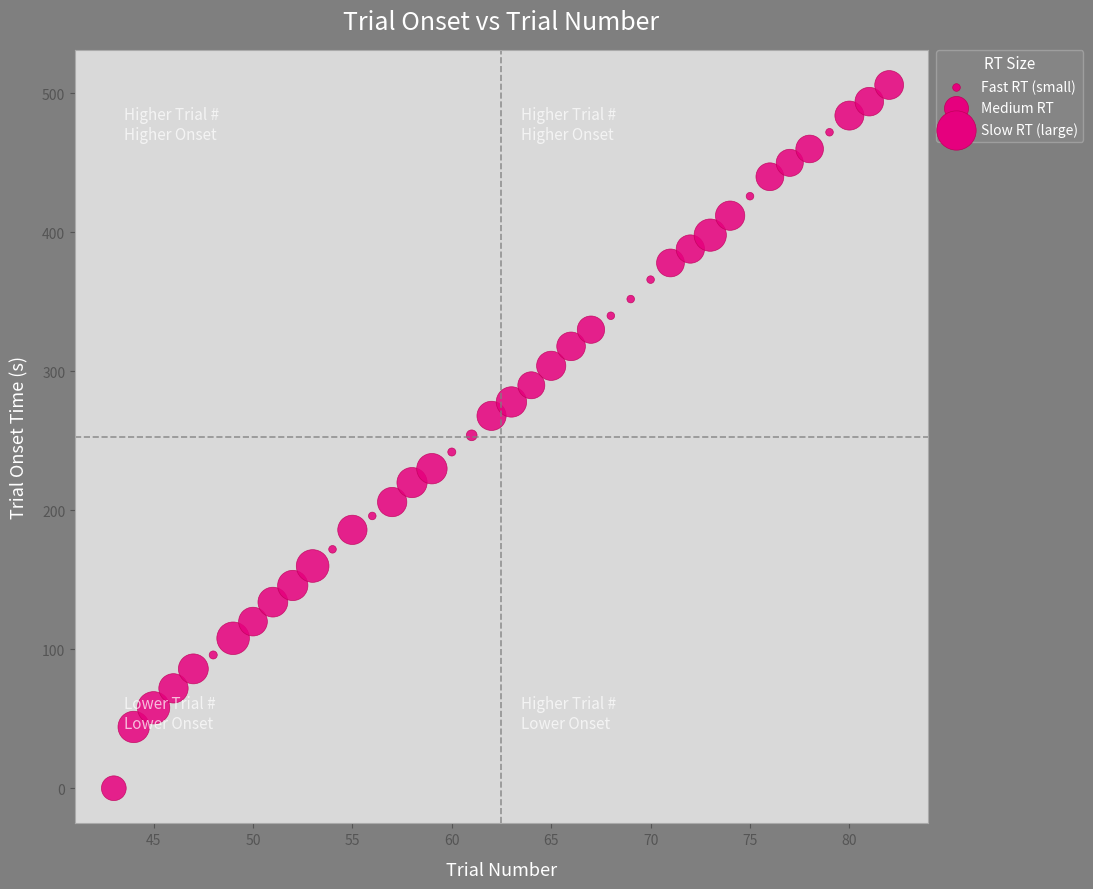

What is the range of X values (max minus min)?

39.0